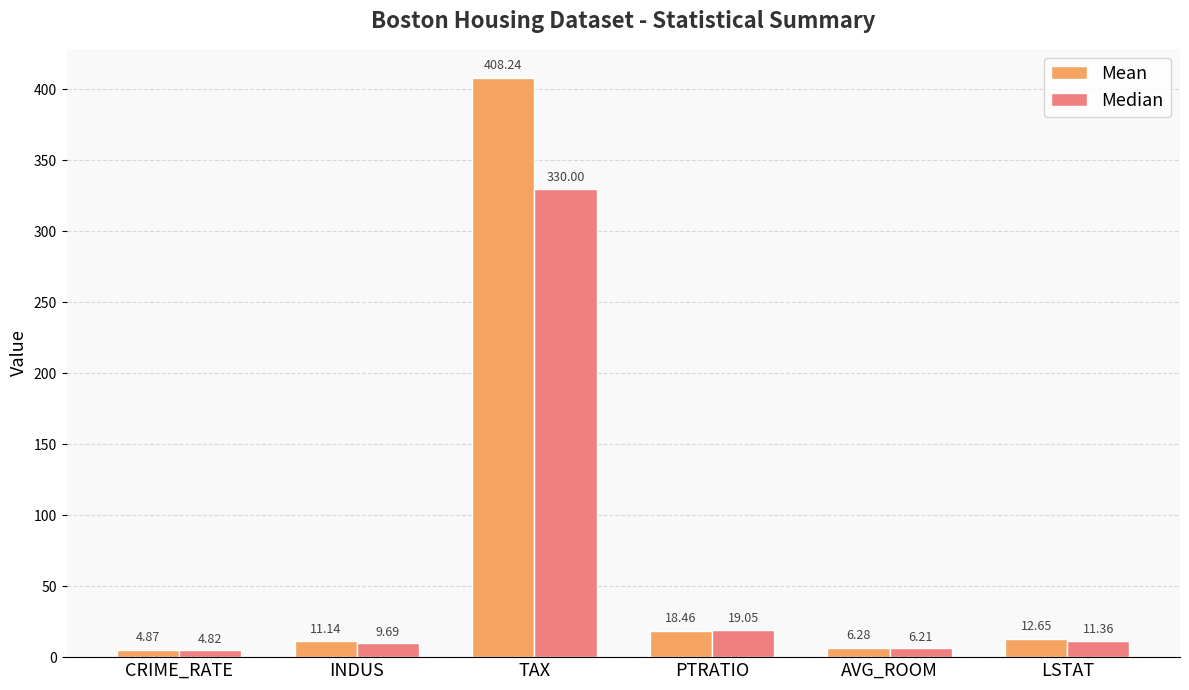

Are the bars horizontal?

No